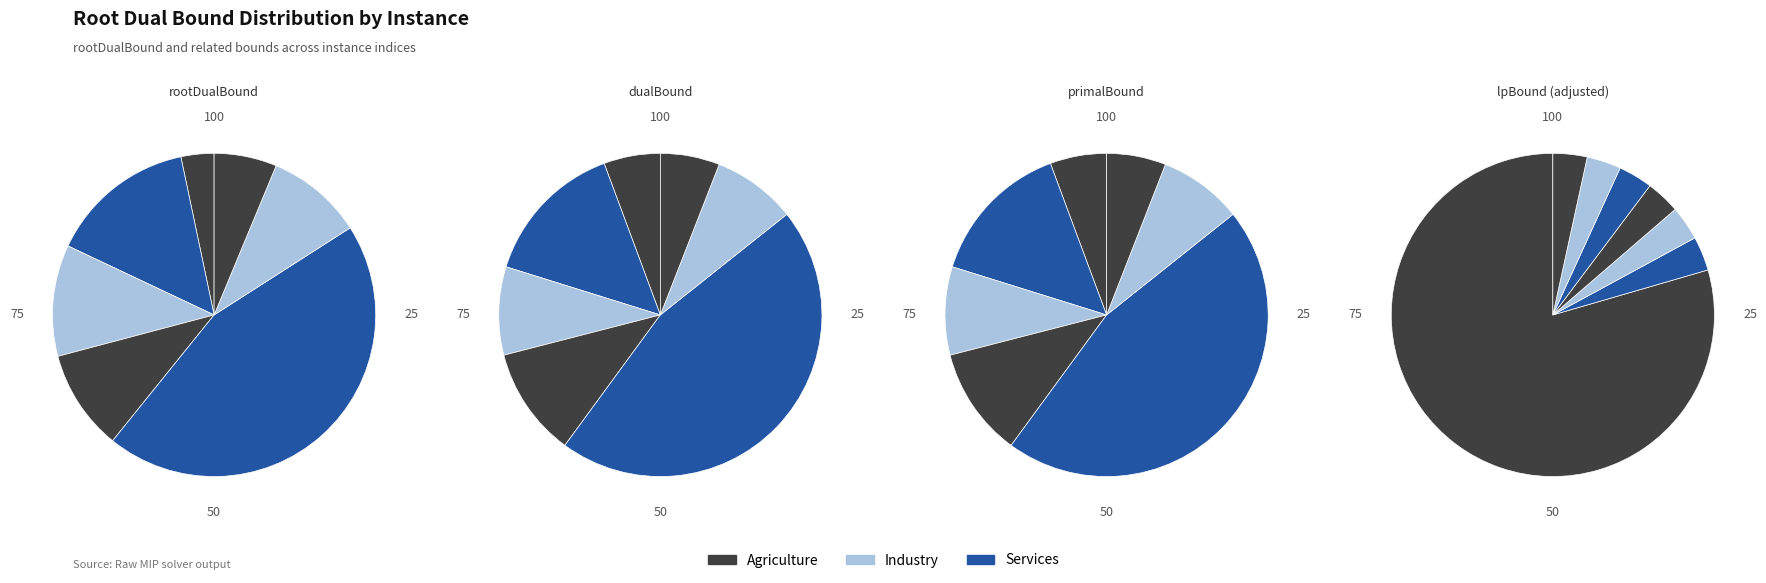

Does any single category account for the majority?

Yes